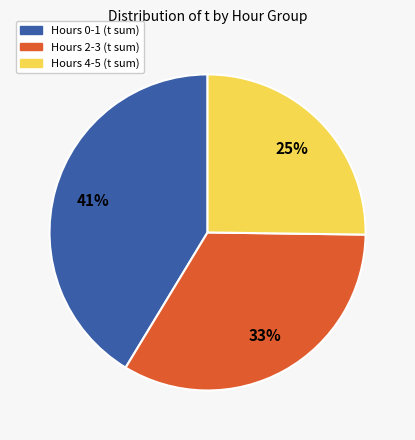

To the nearest percent, what is the difference between the largest and smallest slice percentages?

16%